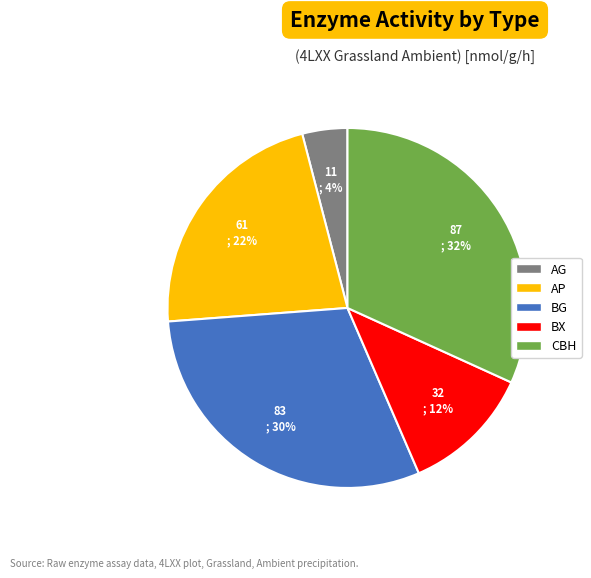

Is there a majority slice in this chart?

No